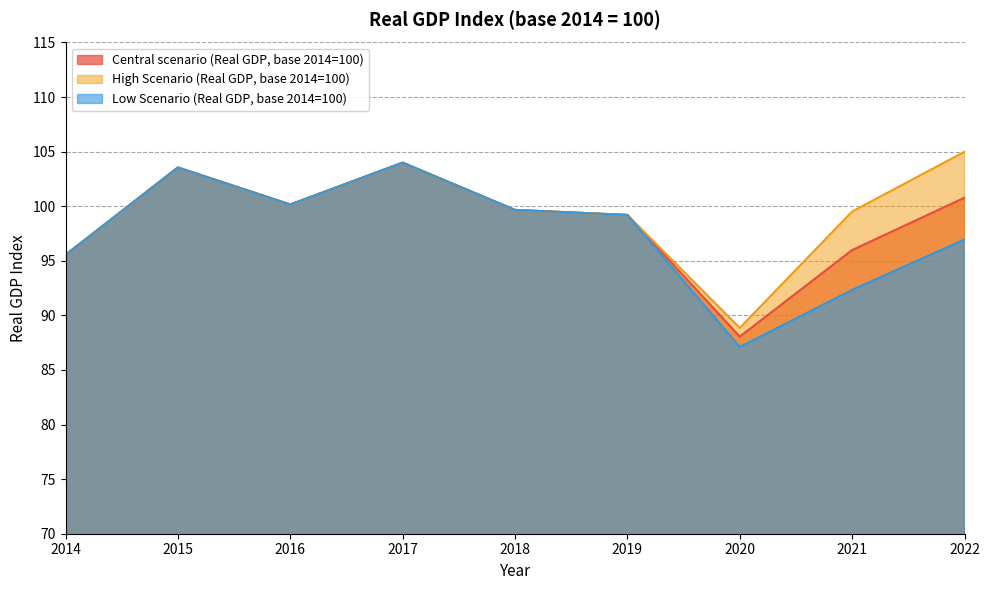

Which series has the largest total across all categories?

High Scenario (Real GDP, base 2014=100)